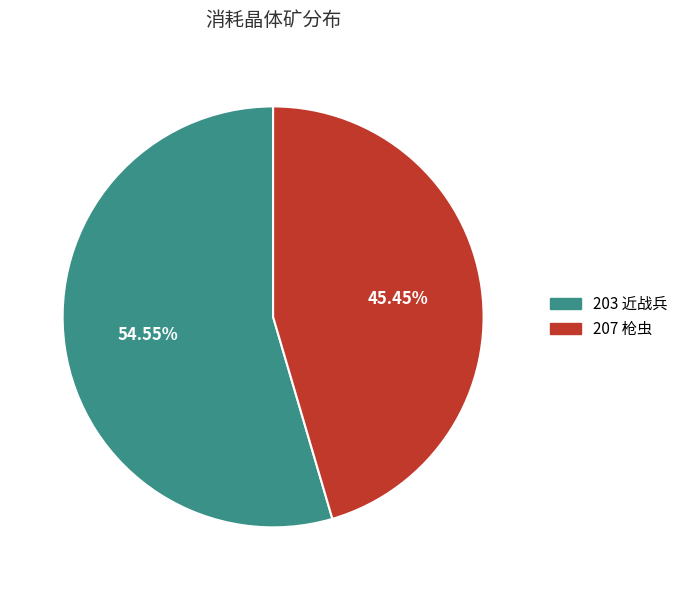

What percentage is the 207 slice, to the nearest percent?

45%